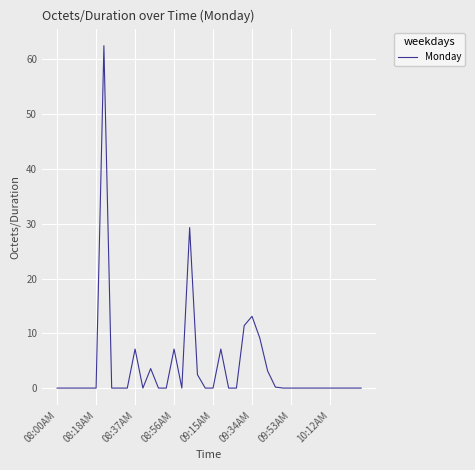

How many lines are shown in the chart?

1